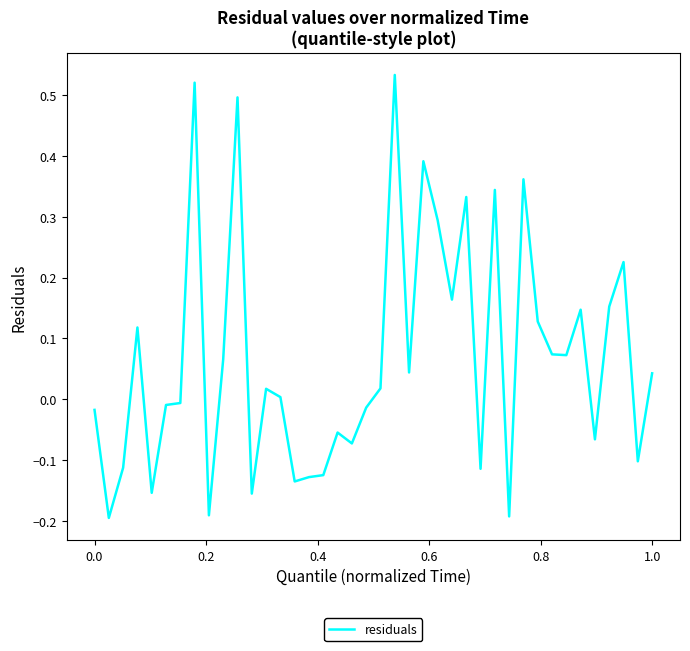

Does the chart display data point markers on the line(s)?

No